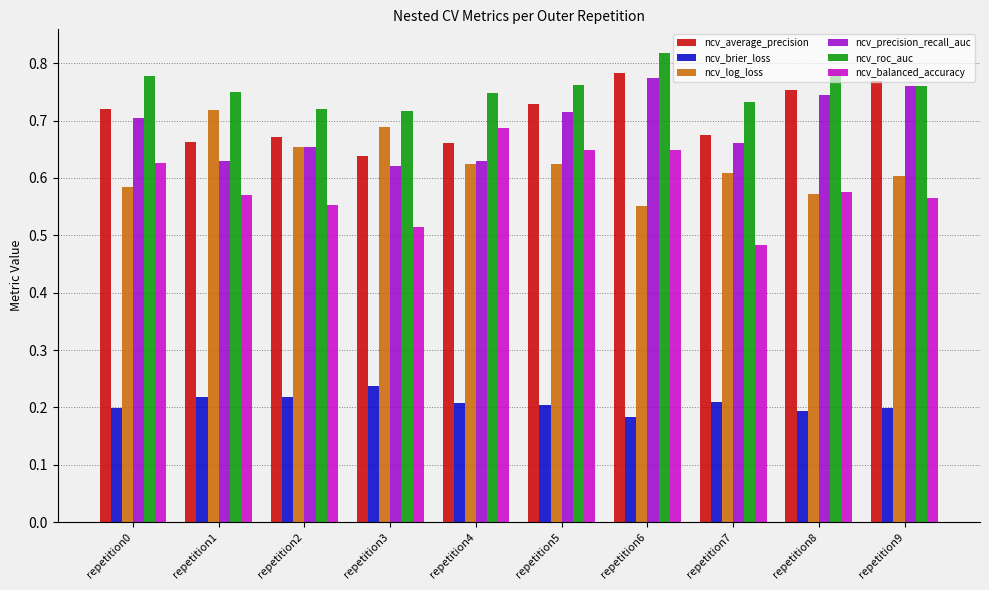

True or false: ncv_brier_loss has a value of 0.0 at repetition1.

False